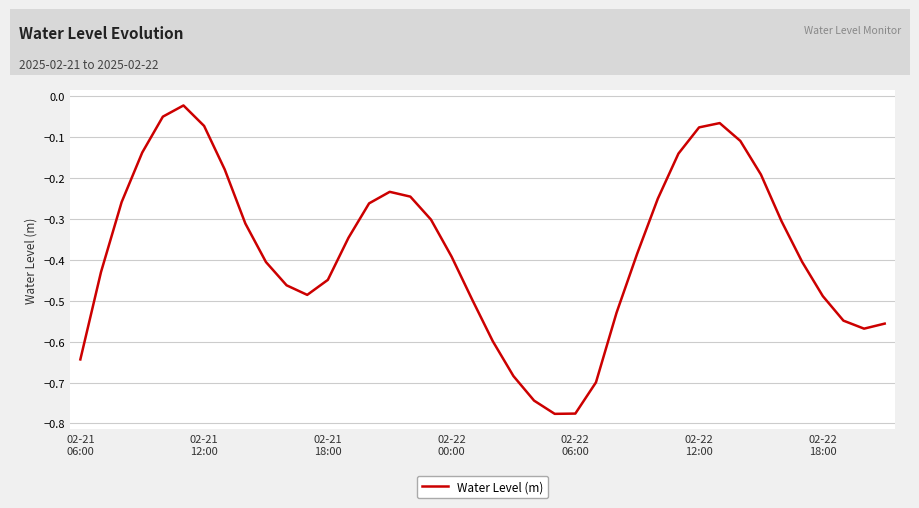

What is the difference between the maximum and minimum values?

0.8